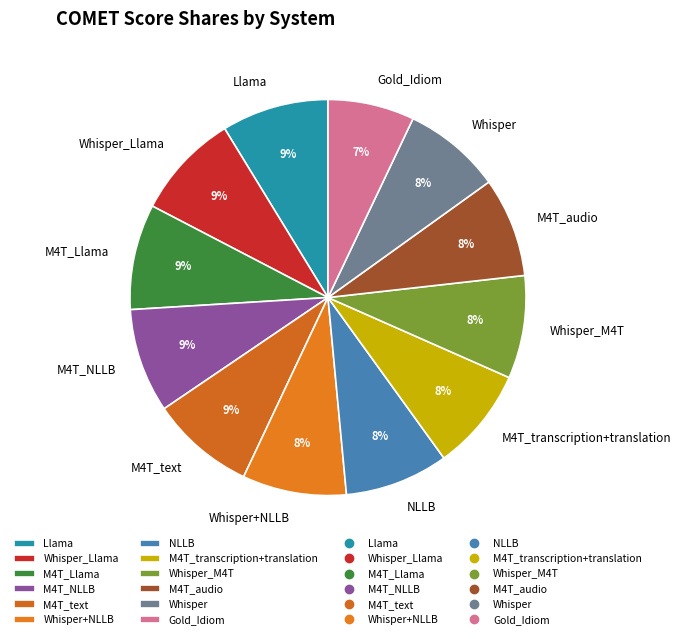

Is there any slice that represents more than half of the pie?

No